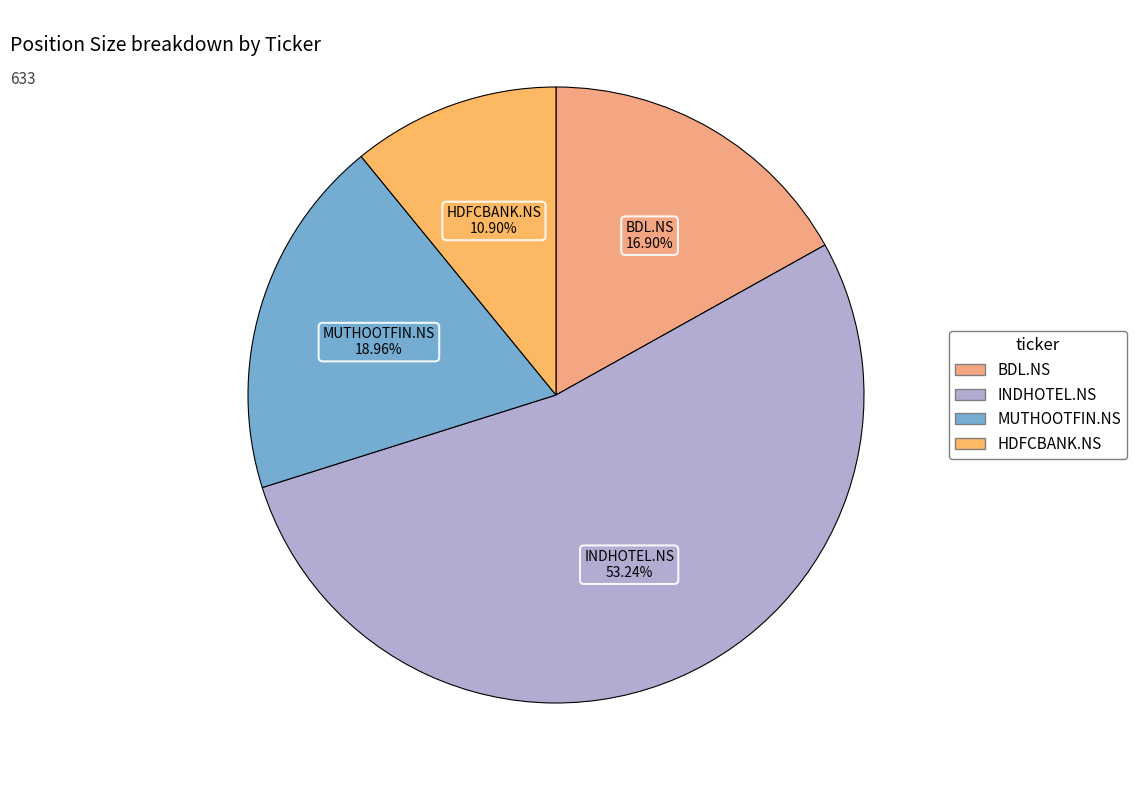

What percentage is the INDHOTEL.NS slice, to the nearest percent?

53%